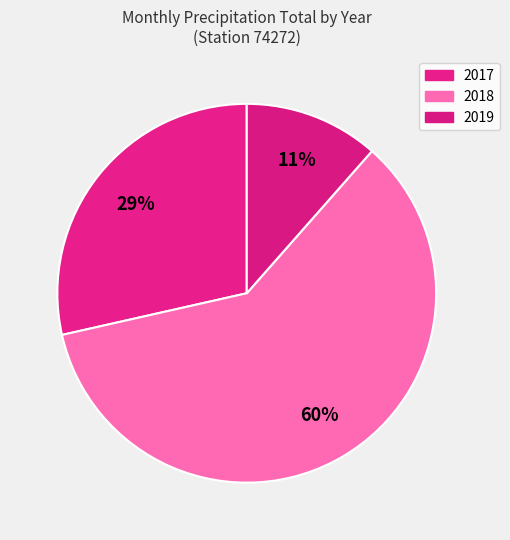

Count the number of slices in the pie.

3